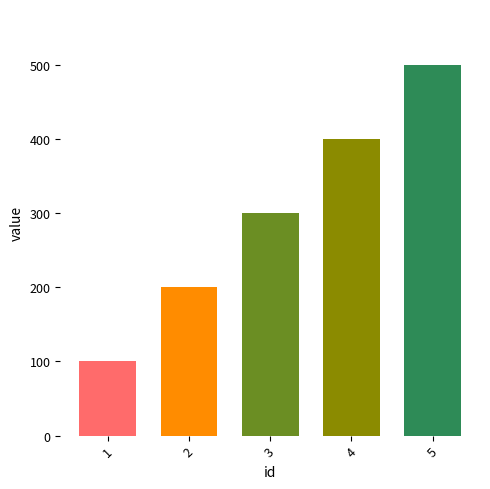

What value does the data have at 5?

500